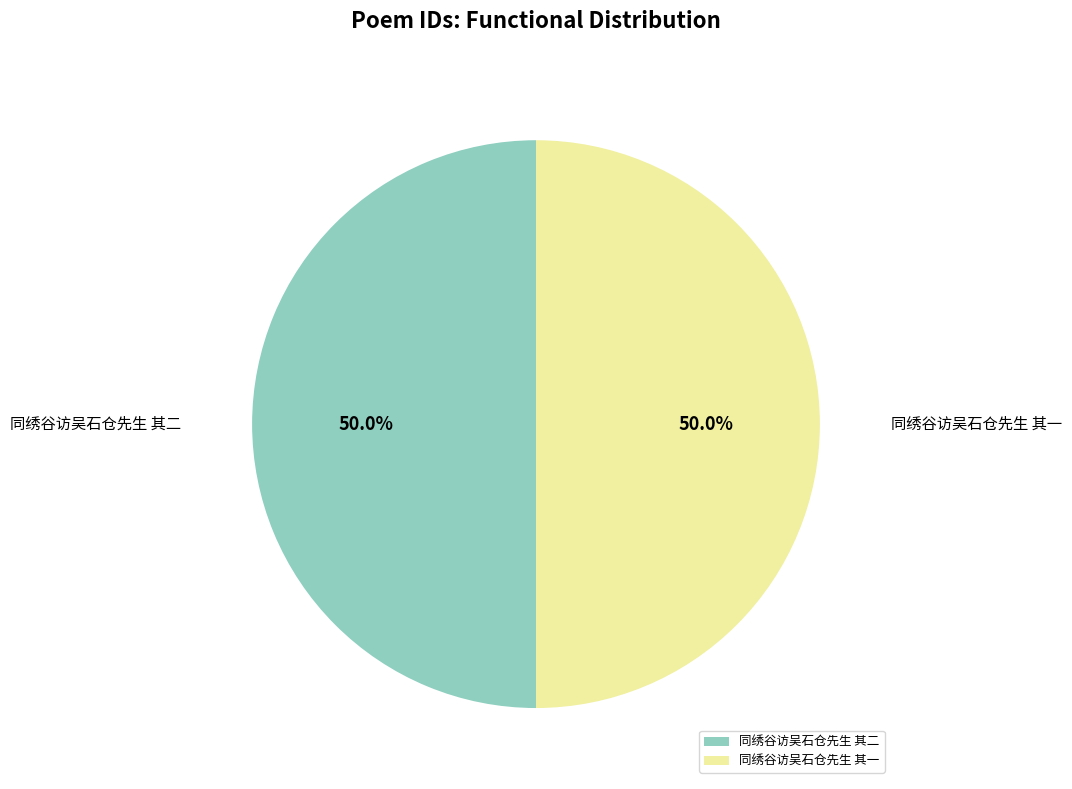

Do 同绣谷访吴石仓先生 其二 and 同绣谷访吴石仓先生 其一 together represent more than half of the pie?

Yes